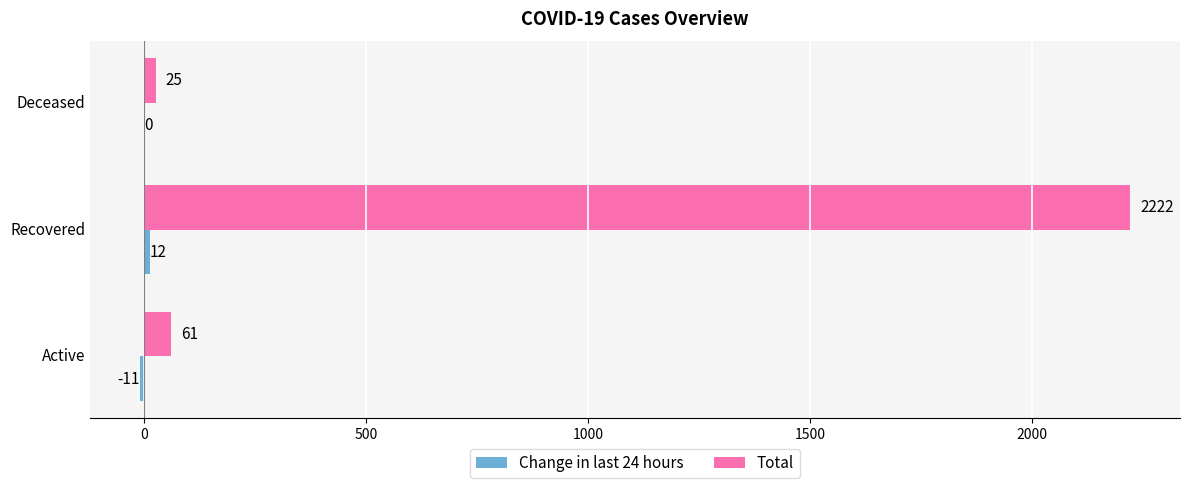

At which label is Total closest to 1123?

Active